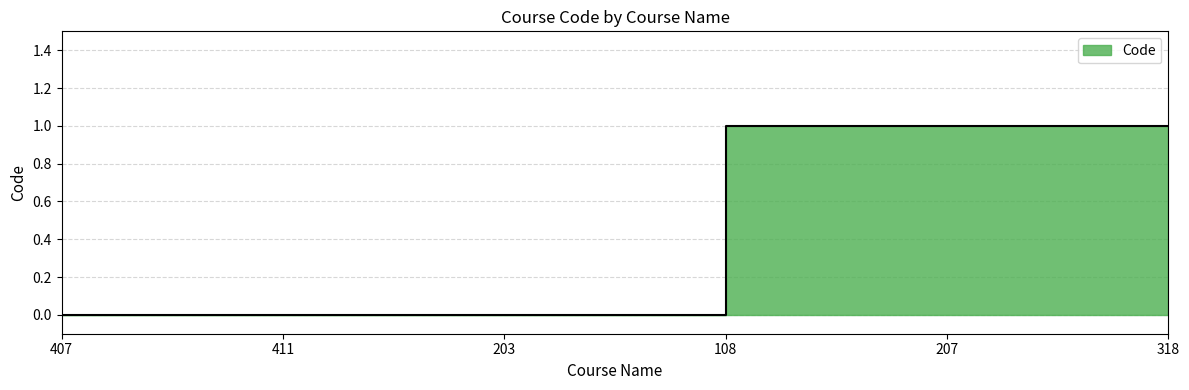

Is it true that the value at 318 is 1?

True